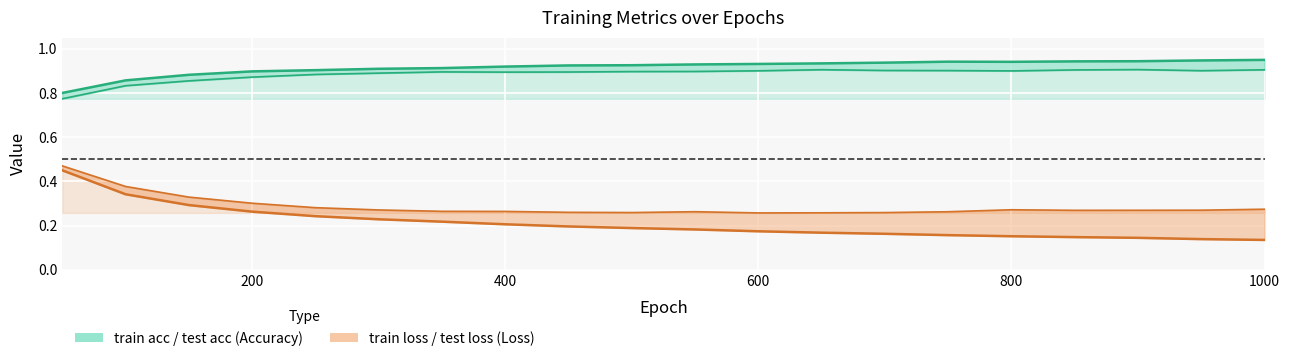

What is the difference between the maximum and minimum values in the train loss series?

0.3